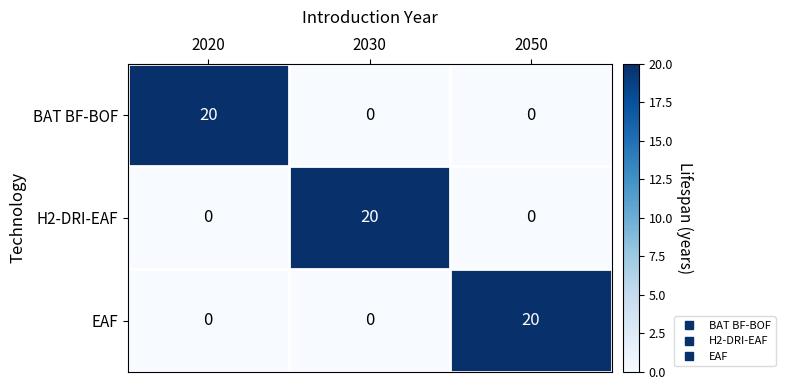

How many distinct data groups are displayed?

3